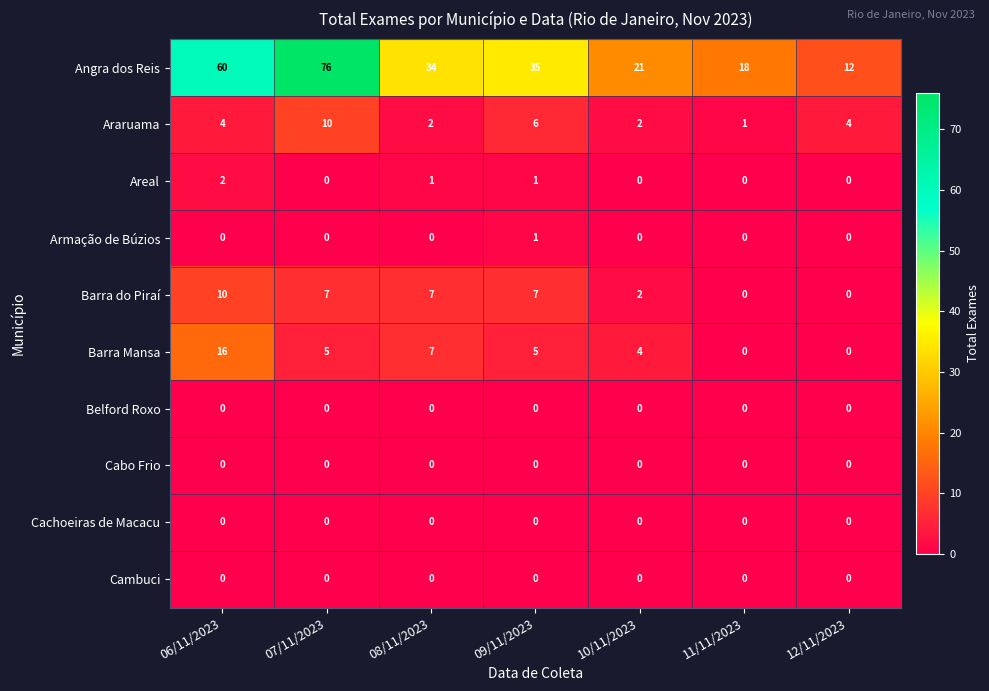

Which series has the widest spread of values?

Angra dos Reis